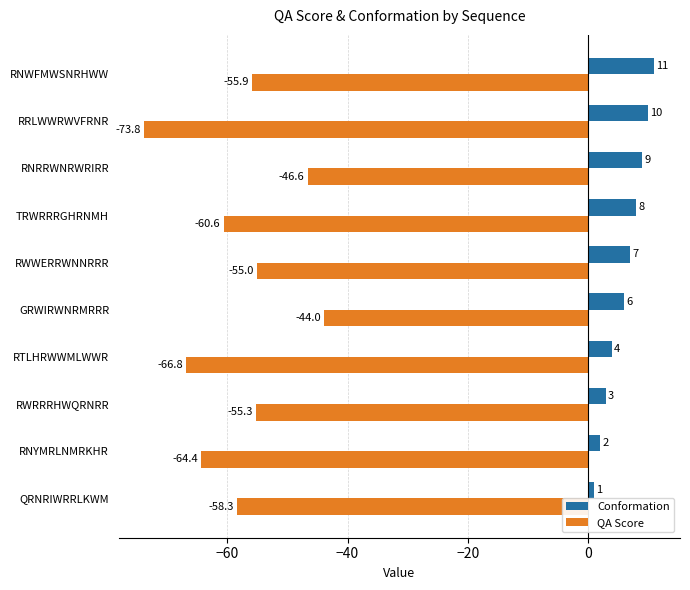

The value of QA Score at RTLHRWWMLWWR is -101.9. True or false?

False